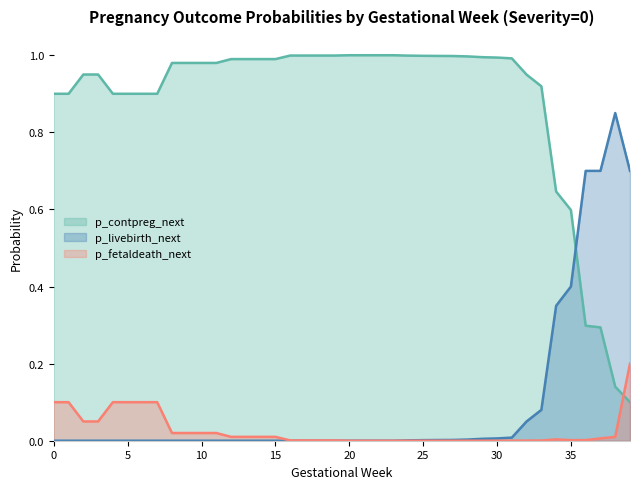

Reading right to left, what are all the values shown in this chart?

p_contpreg_next: 0.1	0.1	0.3	0.3	0.6	0.6	0.9	0.9	1.0	1.0	1.0	1.0	1.0	1.0	1.0	1.0	1.0	1.0	1.0	1.0	1.0	1.0	1.0	1.0	1.0	1.0	1.0	1.0	1.0	1.0	1.0	1.0	0.9	0.9	0.9	0.9	0.9	0.9	0.9	0.9
p_fetaldeath_next: 0.2	0.0	0.0	0.0	0.0	0.0	0.0	0.0	0.0	0.0	0.0	0.0	0.0	0.0	0.0	0.0	0.0	0.0	0.0	0.0	0.0	0.0	0.0	0.0	0.0	0.0	0.0	0.0	0.0	0.0	0.0	0.0	0.1	0.1	0.1	0.1	0.1	0.1	0.1	0.1
p_livebirth_next: 0.7	0.8	0.7	0.7	0.4	0.3	0.1	0.1	0.0	0.0	0.0	0.0	0.0	0.0	0.0	0.0	0.0	0.0	0.0	0.0	0.0	0.0	0.0	0.0	0.0	0.0	0.0	0.0	0.0	0.0	0.0	0.0	0.0	0.0	0.0	0.0	0.0	0.0	0.0	0.0